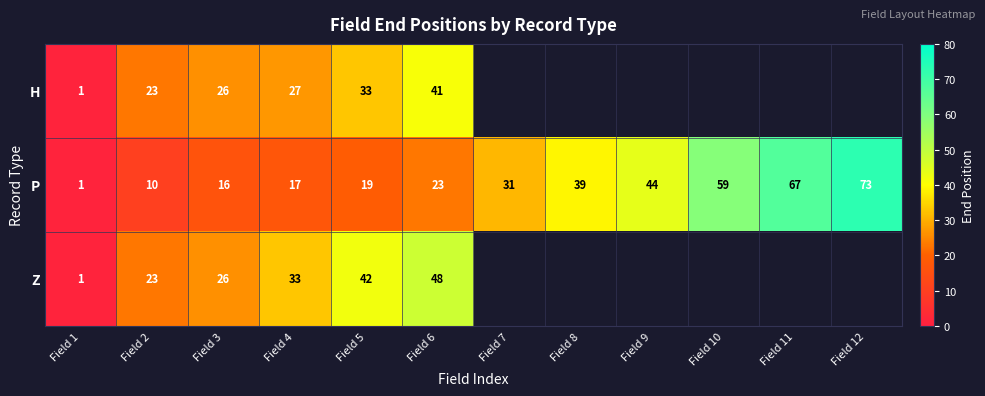

Between Field 9 and Field 2, which is larger?

Field 2